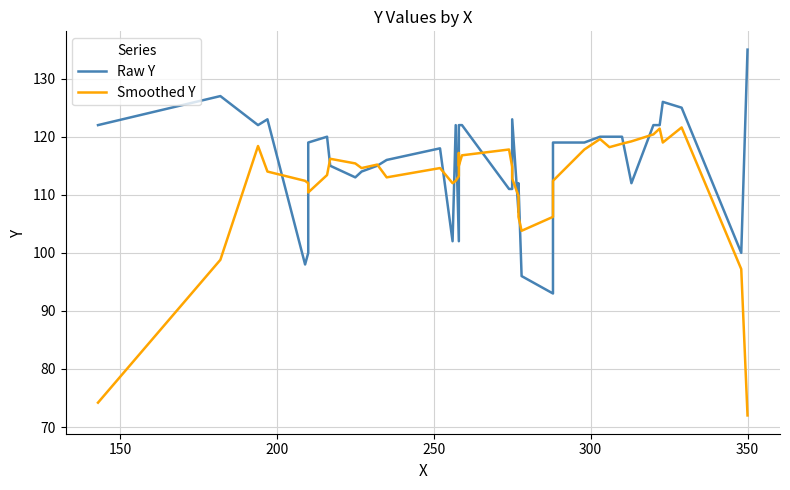

Reading left to right, transcribe all the data shown in this chart.

Raw Y: 122.0	127.0	122.0	123.0	98.0	100.0	119.0	120.0	115.0	113.0	114.0	115.0	116.0	118.0	102.0	122.0	102.0	118.0	122.0	122.0	111.0	111.0	123.0	107.0	112.0	96.0	93.0	111.0	119.0	119.0	120.0	120.0	120.0	112.0	122.0	122.0	126.0	125.0	100.0	135.0
Smoothed Y: 74.2	98.8	118.4	114.0	112.4	112.0	110.4	113.4	116.2	115.4	114.6	115.2	113.0	114.6	112.0	112.4	113.2	117.2	115.0	116.8	117.8	114.8	112.8	109.8	106.2	103.8	106.2	107.6	112.4	117.8	119.6	118.2	118.8	119.2	120.4	121.4	119.0	121.6	97.2	72.0